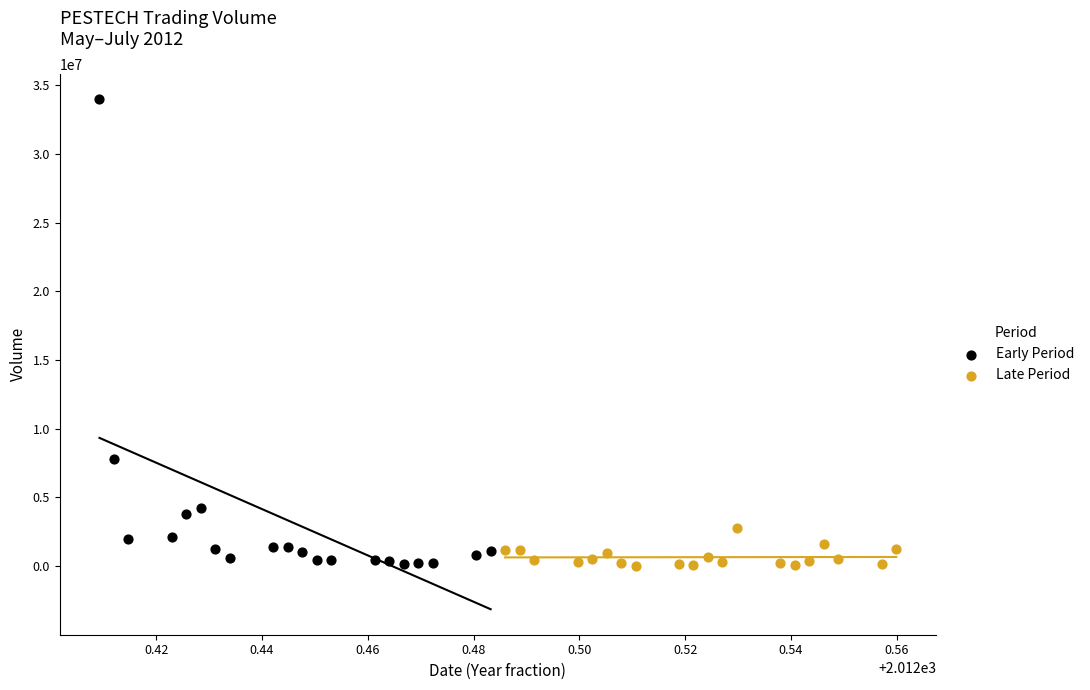

Which series has the widest spread of Y values?

Early Period